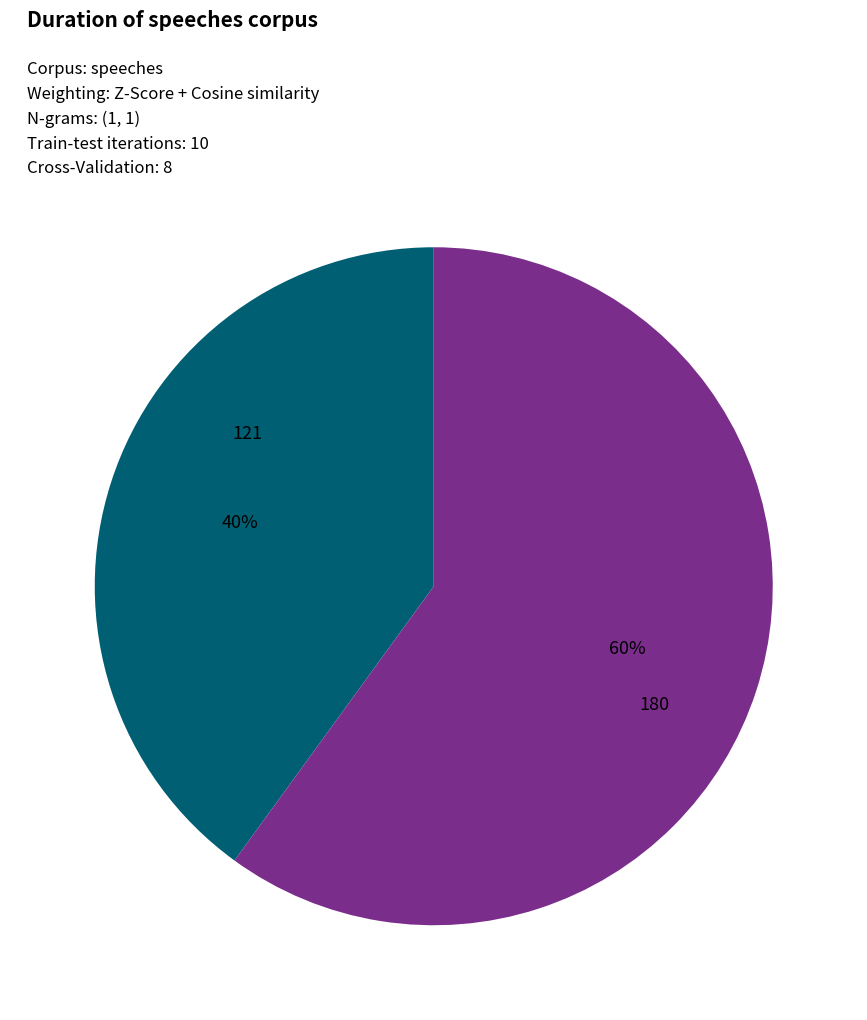

To the nearest percent, what is the difference between the largest and smallest slice percentages?

20%